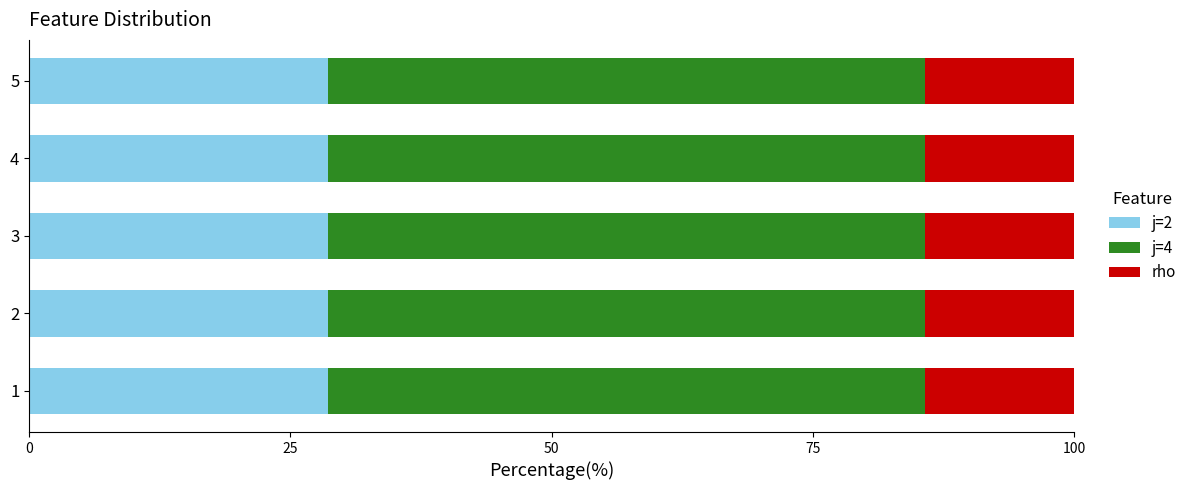

What is the maximum value for j=2?

28.6